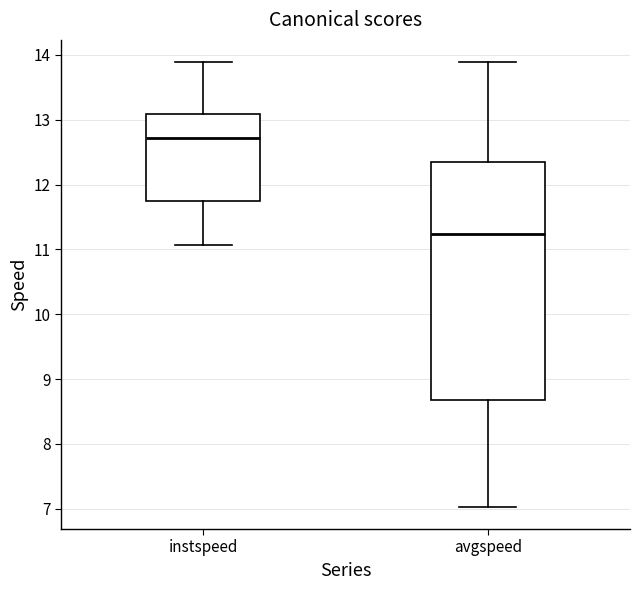

Reading left to right, transcribe this box plot: for each box, give where its median line is, the range the box spans, and where its two whiskers end, as read against the y-axis. The values are not printed on the chart, so give them approximately, as read against the axis.

instspeed: median 12.7, box 11.7 to 13.1, whiskers 11.1 to 13.9
avgspeed: median 11.2, box 8.7 to 12.4, whiskers 7.0 to 13.9